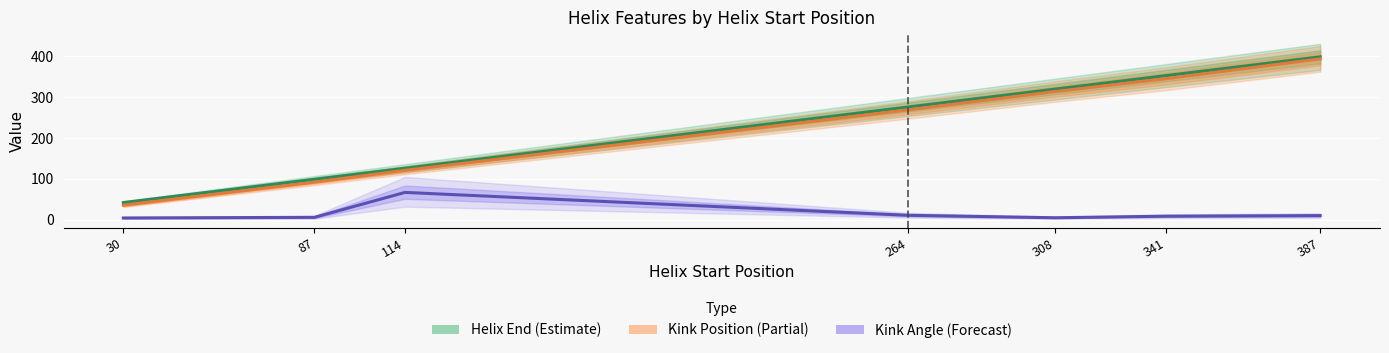

Reading left to right, list all the values displayed in this chart.

Helix End (Estimate): 30=42.0	87=99.0	114=126.0	264=276.0	308=320.0	341=353.0	387=399.0
Kink Position (Partial): 30=35.5	87=92.0	114=121.0	264=269.0	308=314.0	341=345.5	387=394.0
Kink Angle (Forecast): 30=4.2	87=5.8	114=66.9	264=10.8	308=4.8	341=8.6	387=10.0